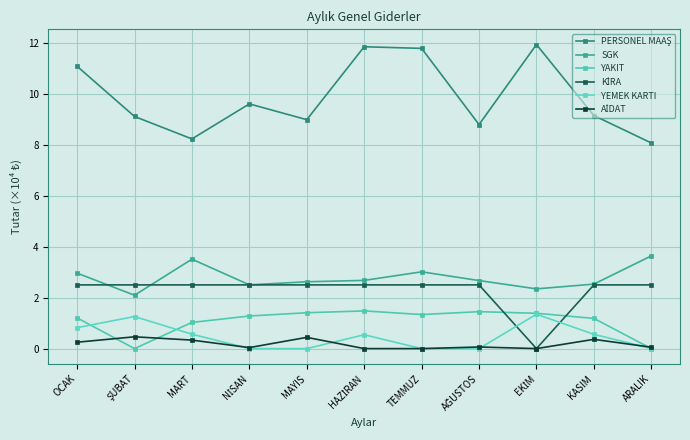

Count the number of categories in the chart.

11